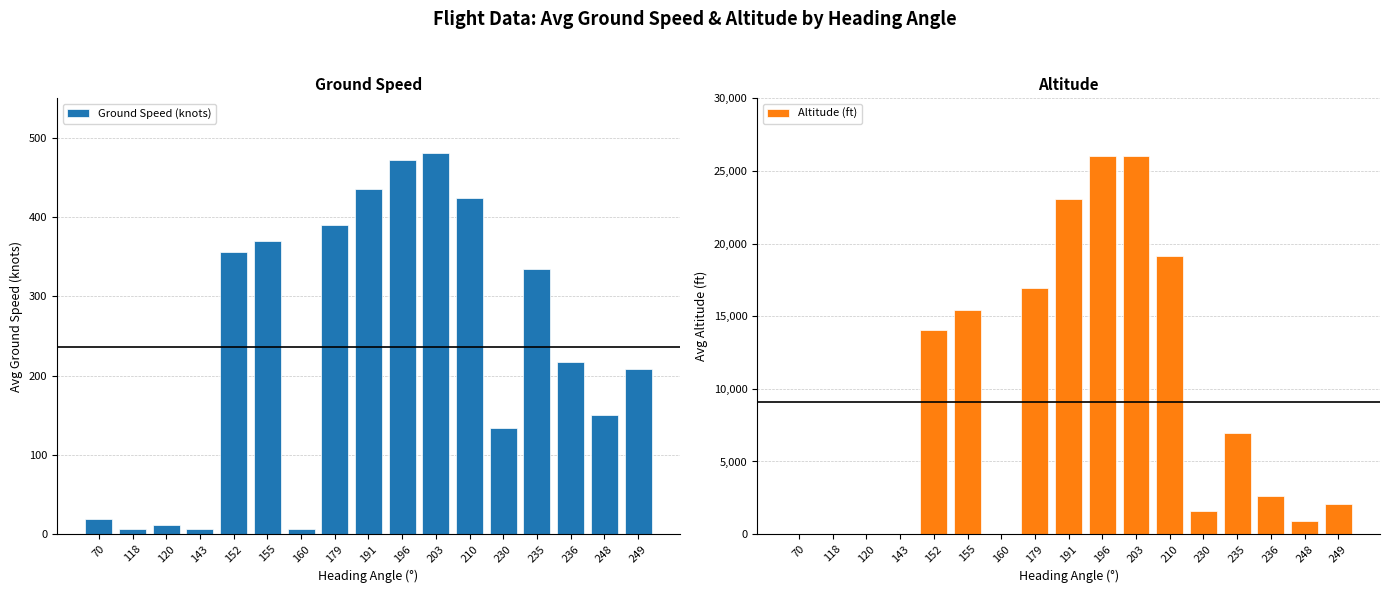

What is the average value of the Altitude (ft) series?

9105.6